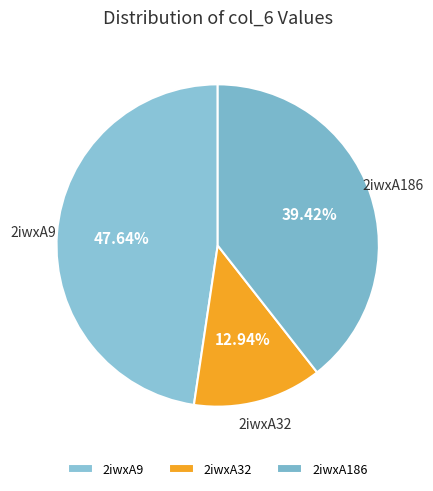

Do 2iwxA186 and 2iwxA9 together represent more than half of the pie?

Yes